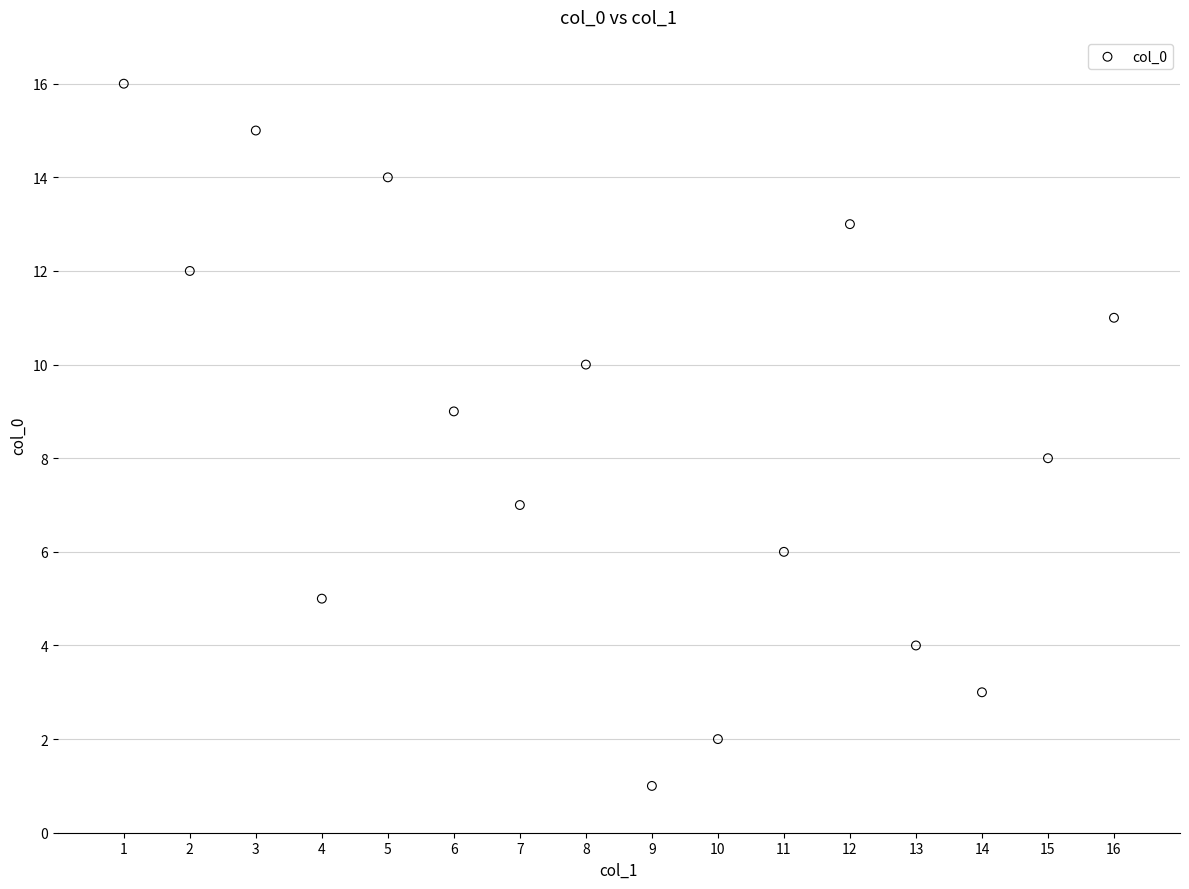

What is the range of X values (max minus min)?

15